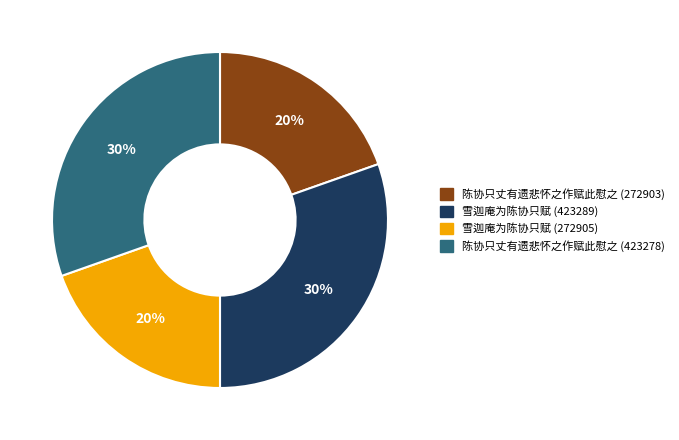

What percentage is the 雪迦庵为陈协只赋 (423289) slice, to the nearest percent?

30%